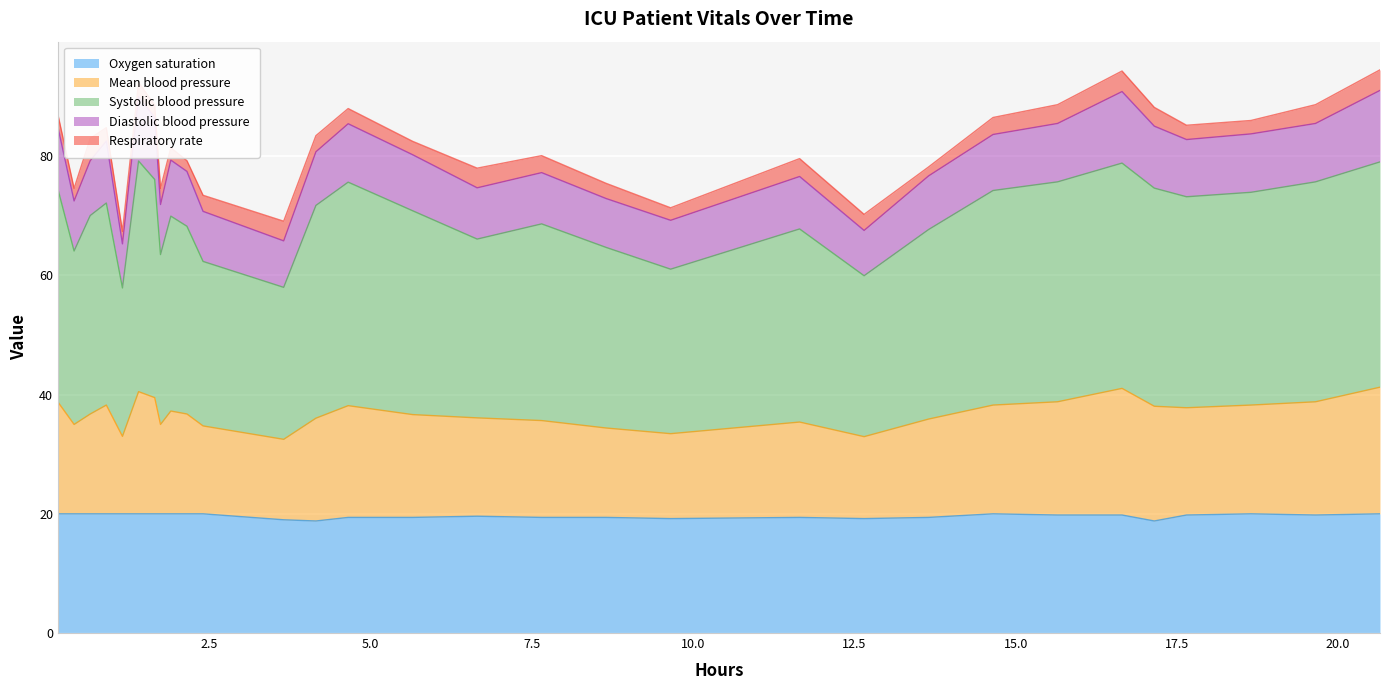

True or false: Systolic blood pressure and Mean blood pressure intersect in this chart.

False